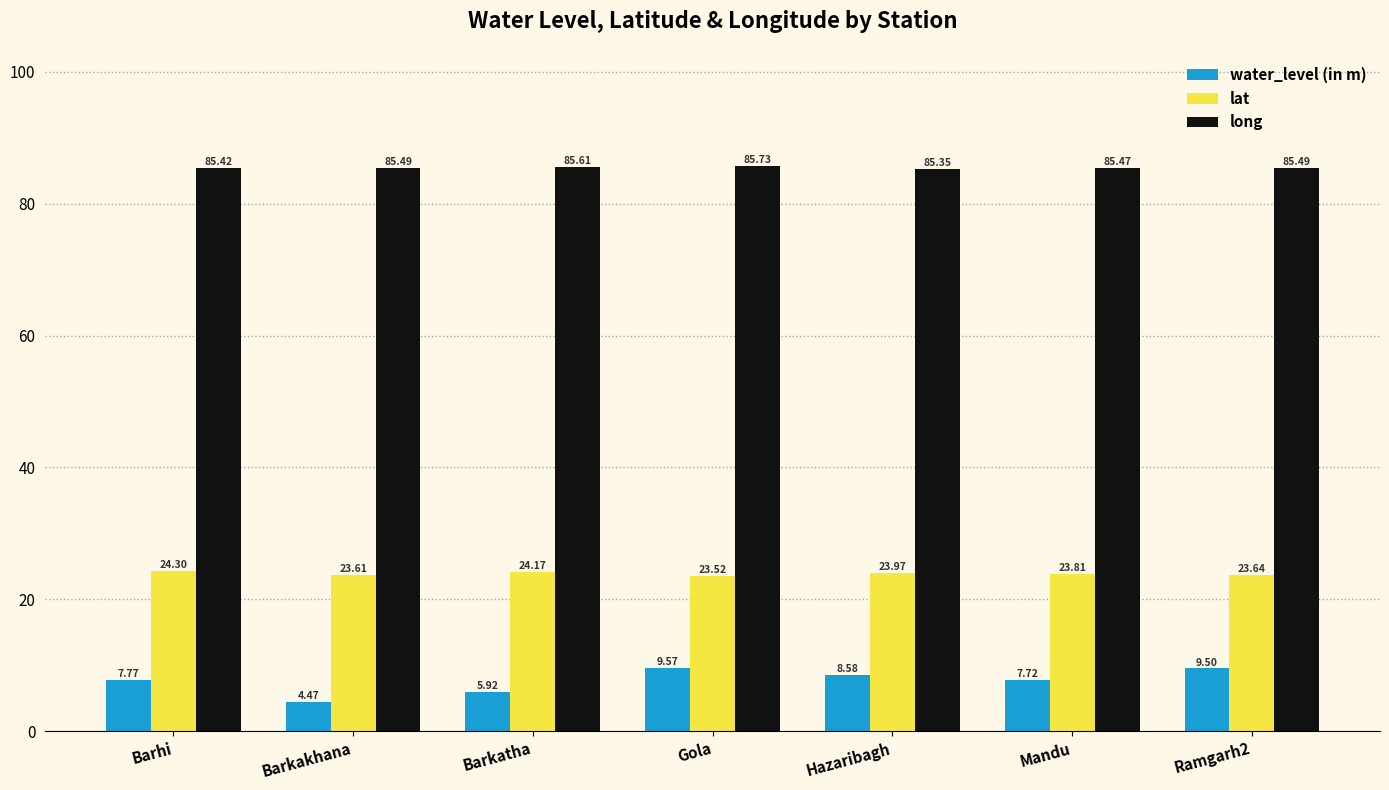

At which label is lat closest to 23?

Gola